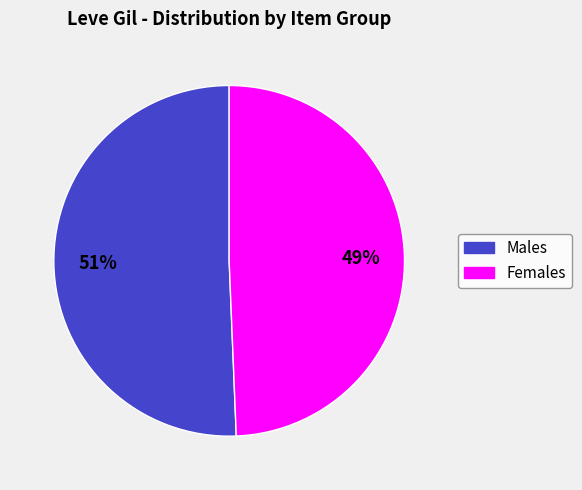

To the nearest percent, what is the average slice percentage?

50%